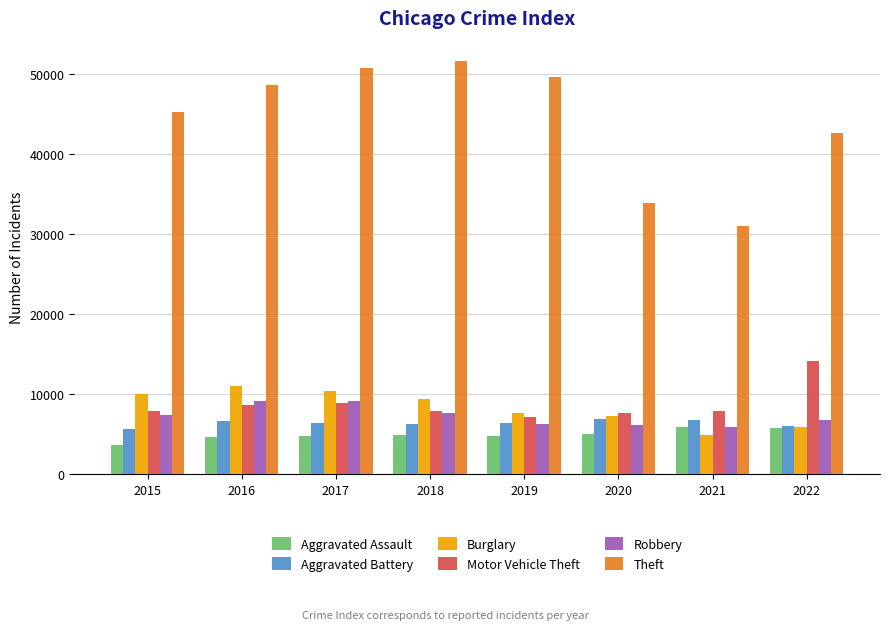

How many values in the Aggravated Assault series are below 4861?

4